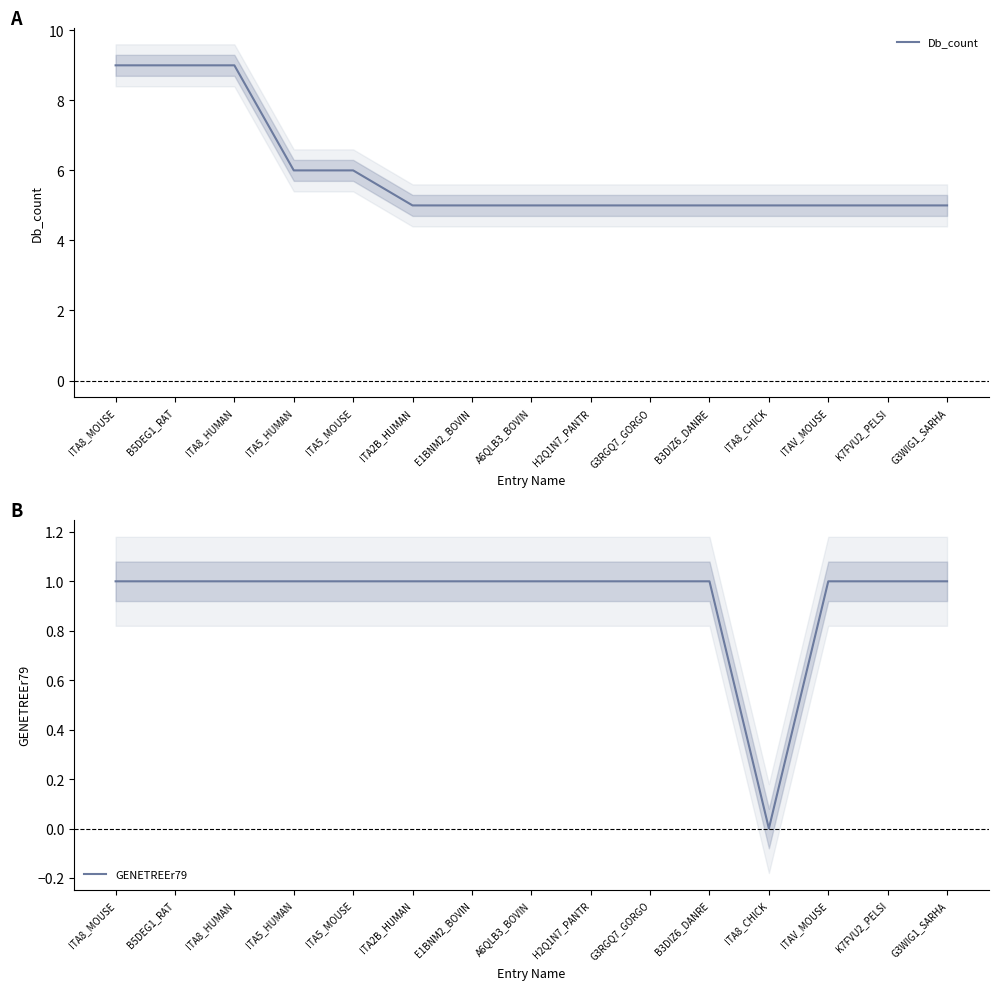

True or false: Db_count has more than 2 points higher than both neighbors.

False